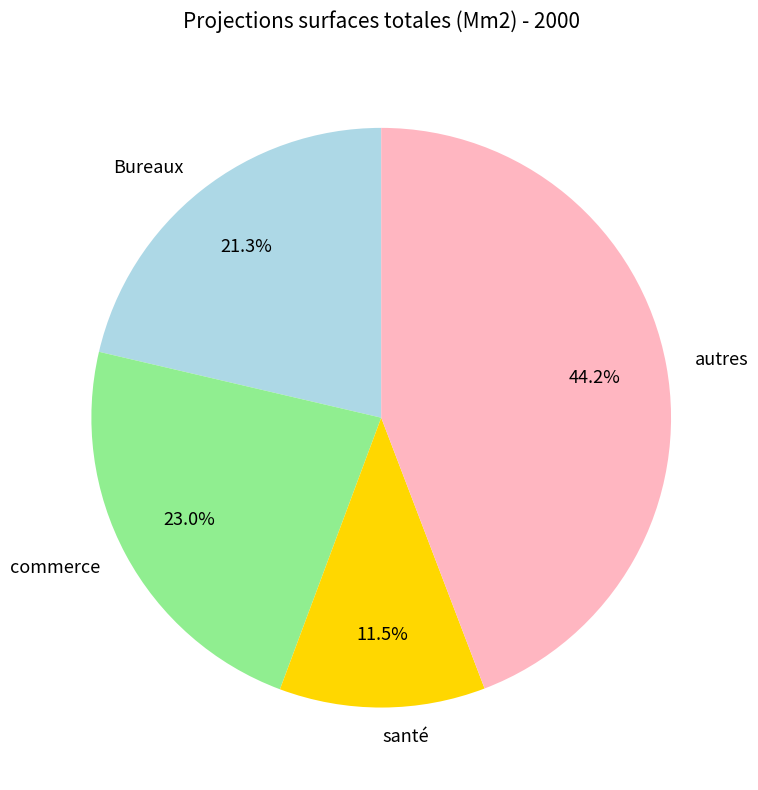

Does Bureaux account for over 50% of the chart?

No